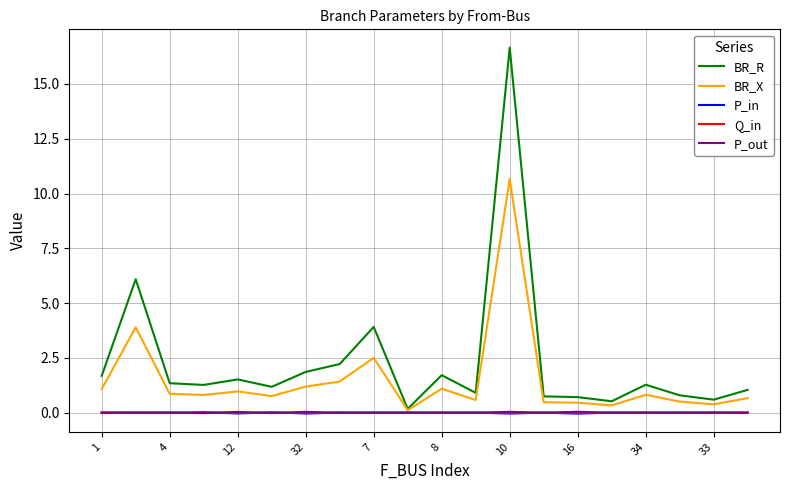

How many lines are shown in the chart?

5